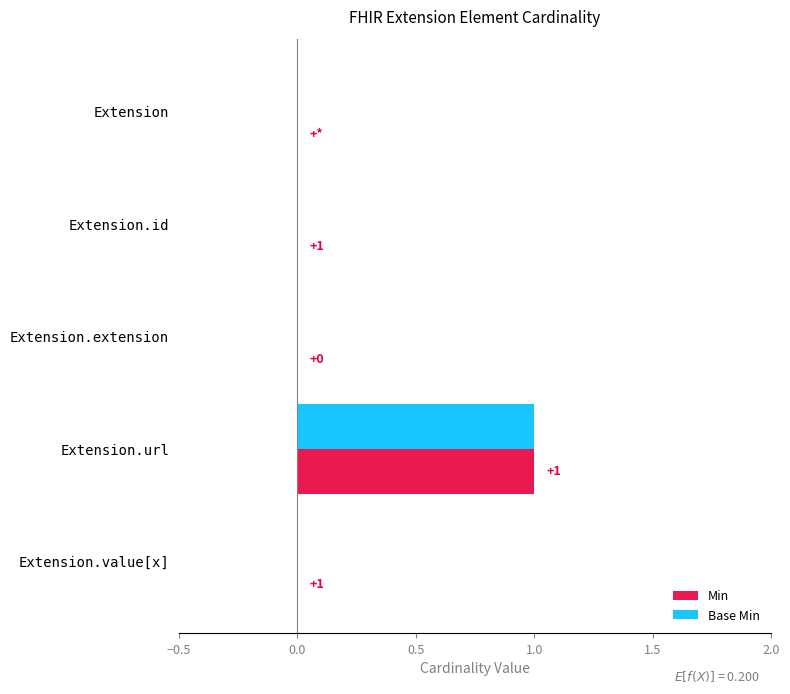

Which label corresponds to the largest value in the chart?

Extension.url